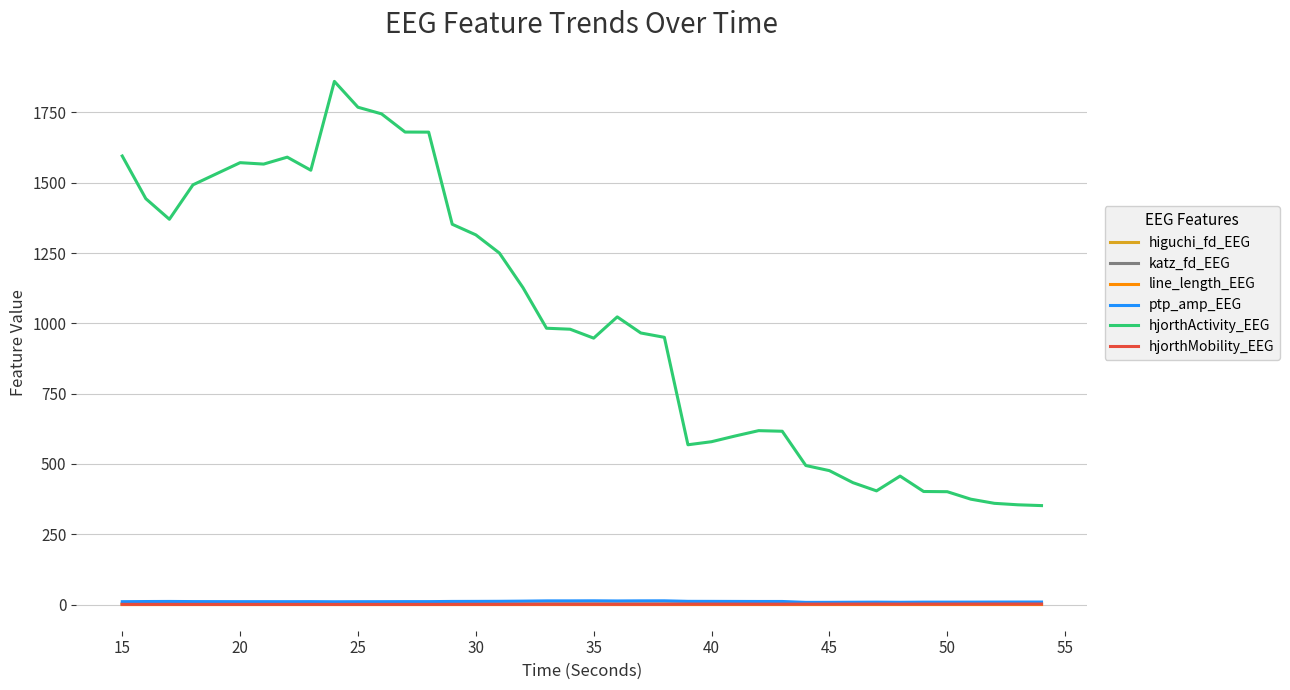

True or false: hjorthActivity_EEG and higuchi_fd_EEG intersect in this chart.

False